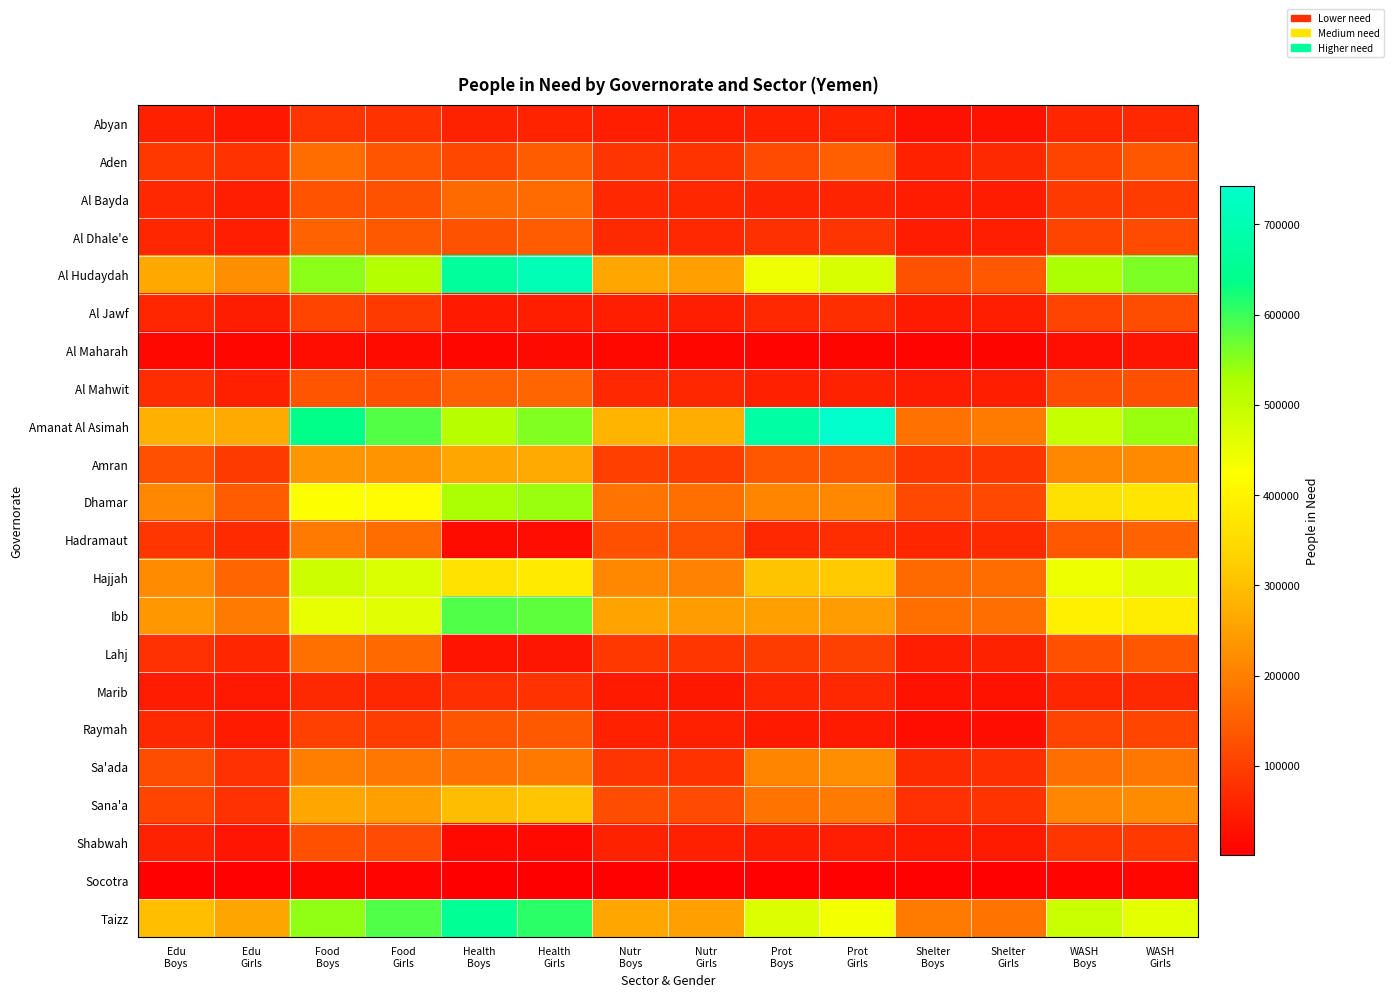

Rank the series by their maximum value, from lowest to highest.

Socotra, Al Maharah, Marib, Abyan, Al Jawf, Shabwah, Raymah, Al Dhale'e, Al Mahwit, Al Bayda, Aden, Lahj, Hadramaut, Sa'ada, Amran, Sana'a, Hajjah, Dhamar, Ibb, Taizz, Al Hudaydah, Amanat Al Asimah